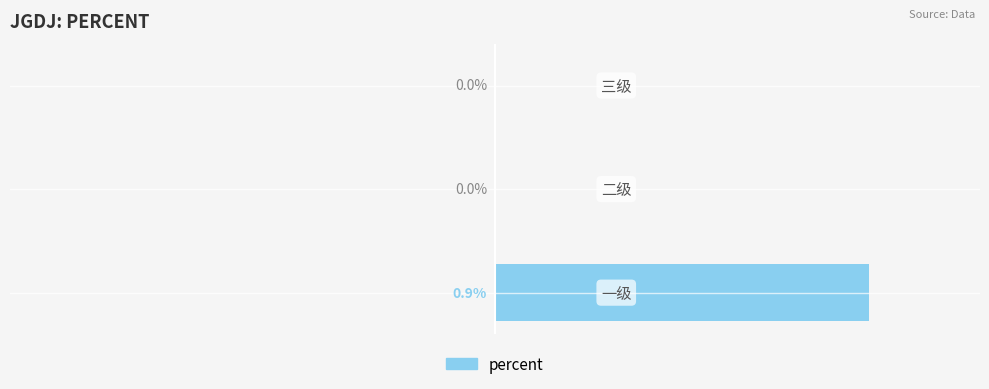

Are the bars grouped side by side (vs. stacked)?

No